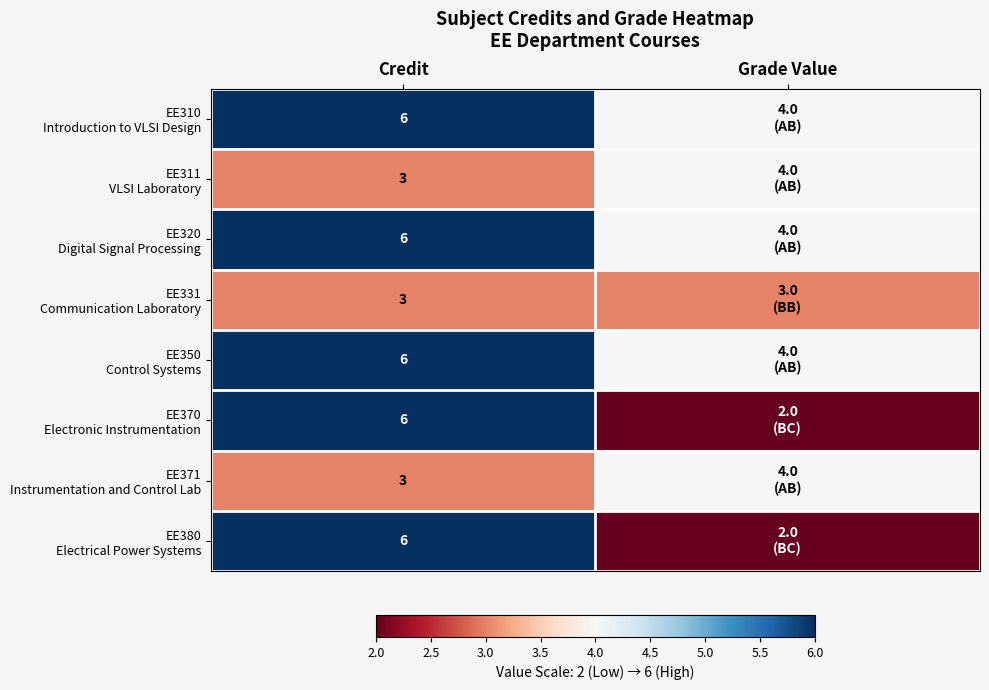

At which category does the chart reach its minimum across all series?

Grade Value